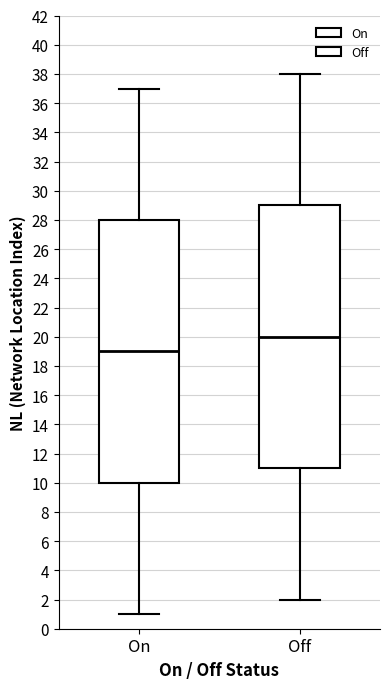

Reading left to right, read every box against the y-axis: the position of its median line, the range the box covers, and the ends of its whiskers. The values are not printed on the chart, so give them approximately, as read against the axis.

On: median 19, box 10 to 28, whiskers 1 to 37
Off: median 20, box 11 to 29, whiskers 2 to 38